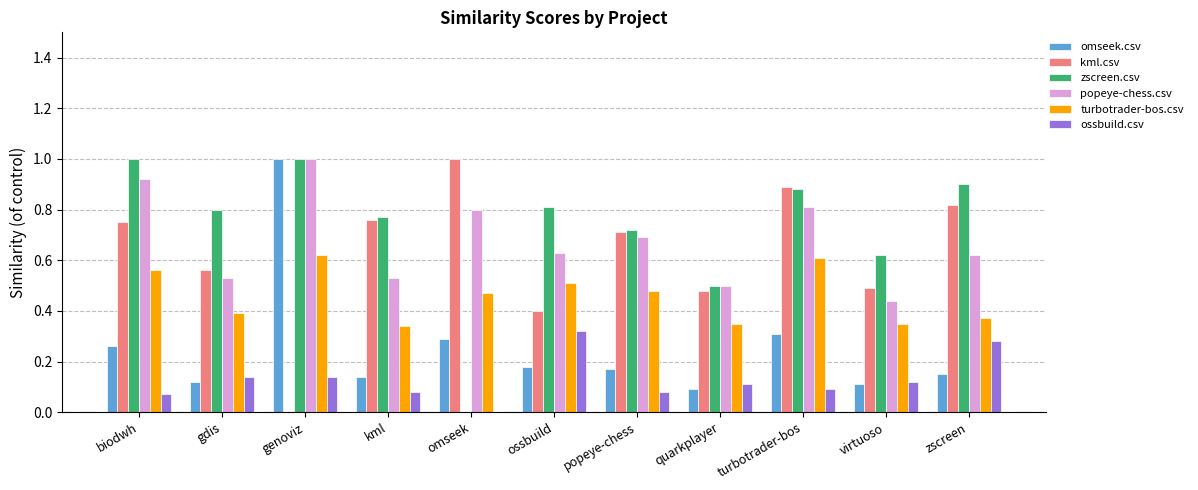

Is the value of omseek.csv at turbotrader-bos greater than the value of turbotrader-bos.csv at virtuoso?

No